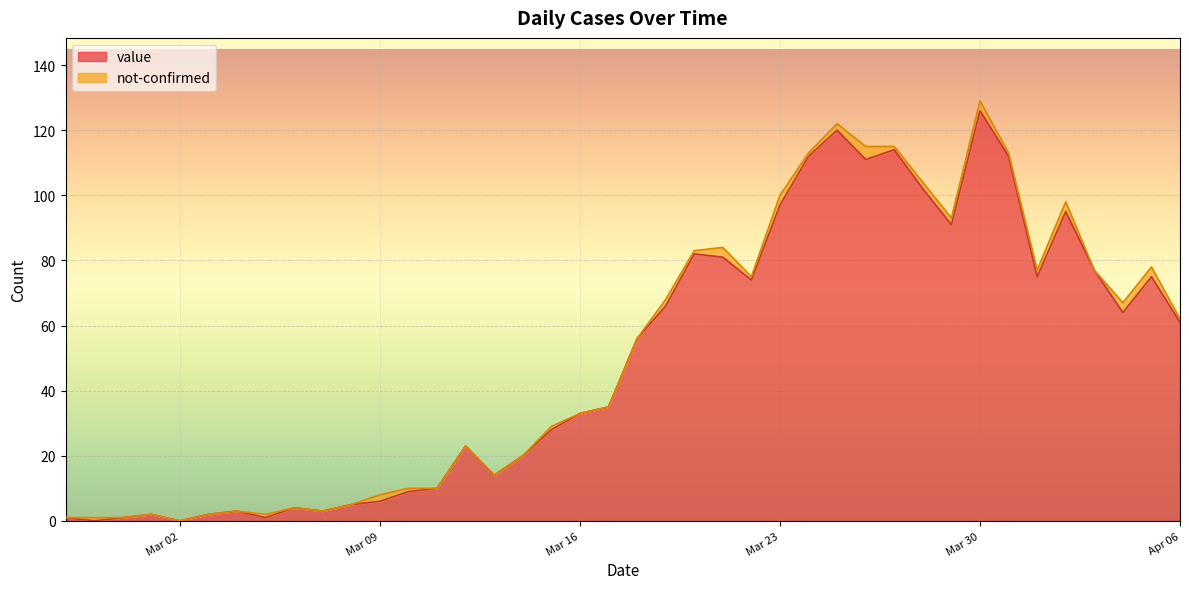

Does the chart display data point markers on the line(s)?

No